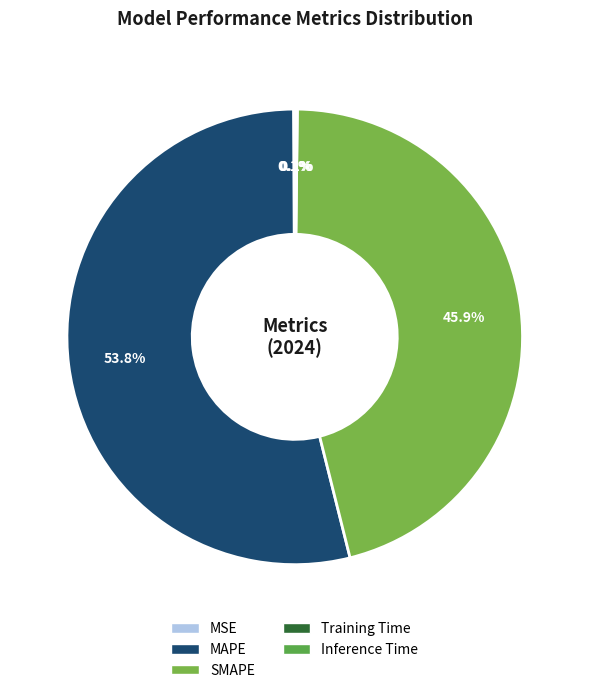

Which category has the smallest portion of the pie?

Training Time